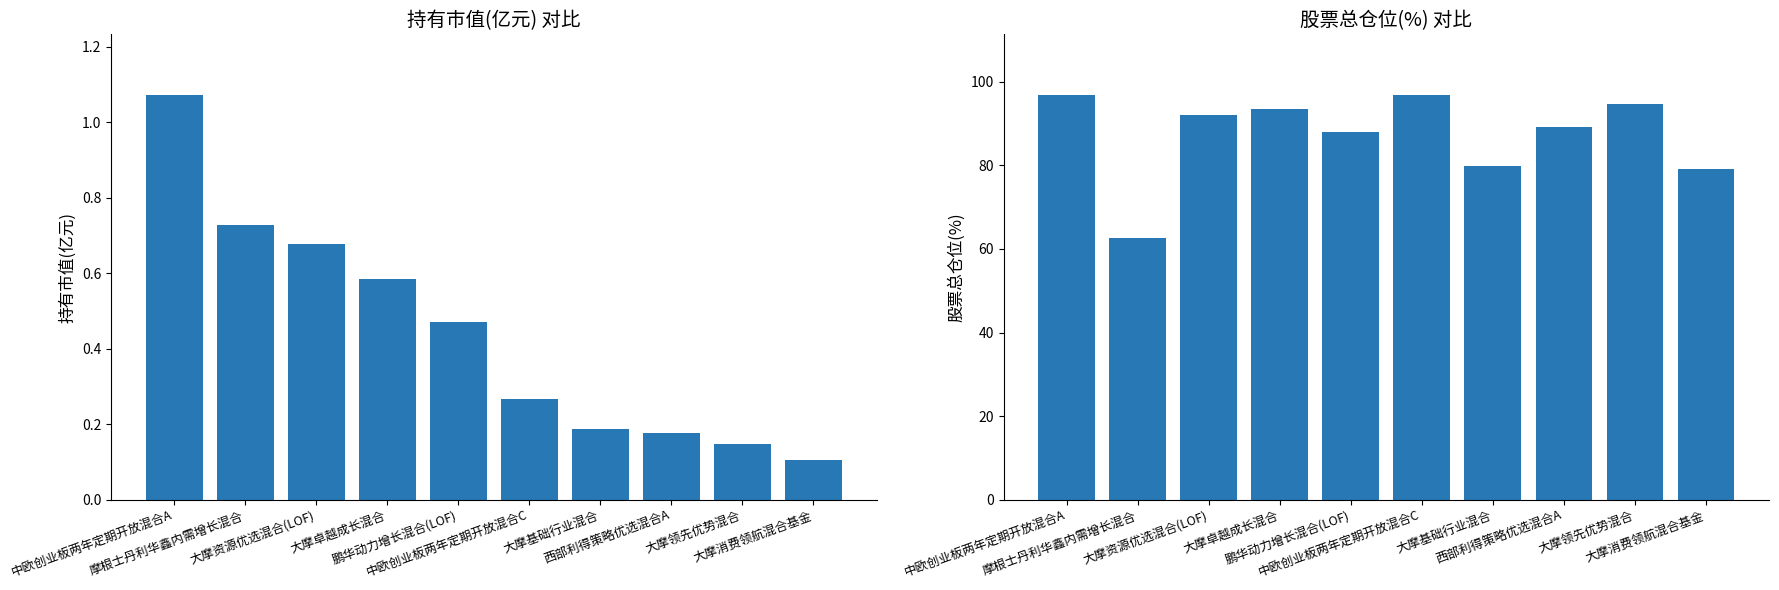

Between 大摩卓越成长混合 and 中欧创业板两年定期开放混合C, which series saw the biggest shift?

股票总仓位